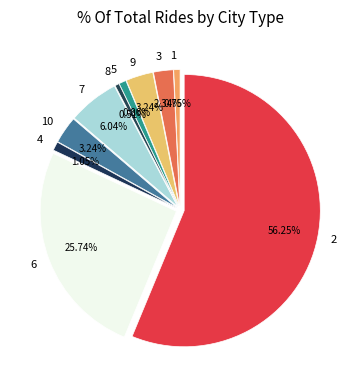

To the nearest percent, what percentage of the pie is 5?

1%